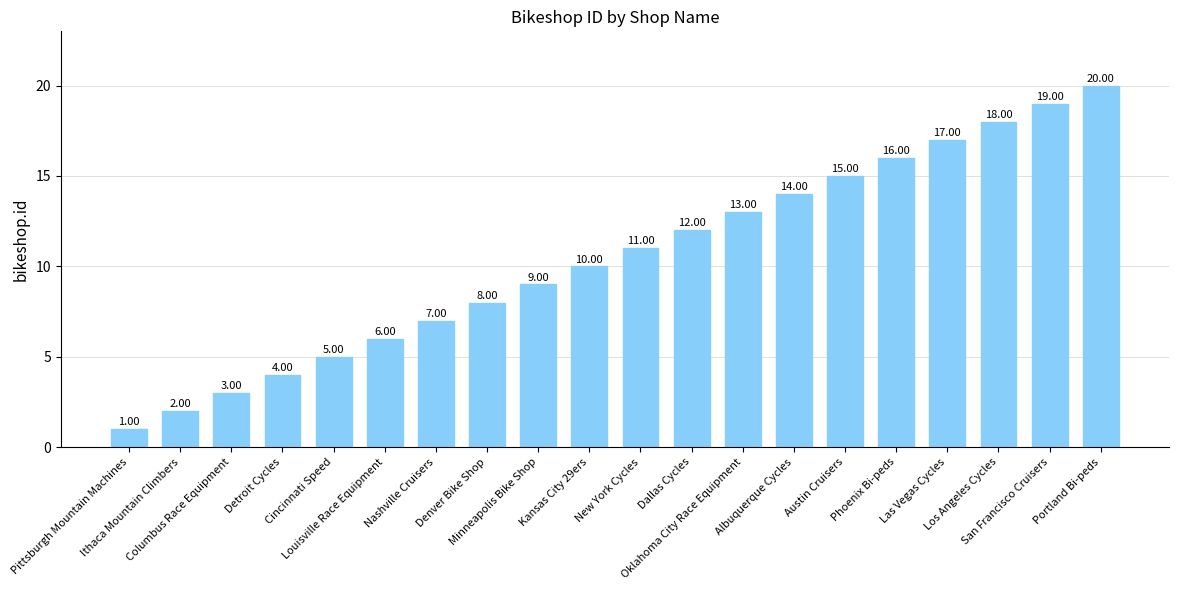

List the labels in order of value, largest first.

Portland Bi-peds, San Francisco Cruisers, Los Angeles Cycles, Las Vegas Cycles, Phoenix Bi-peds, Austin Cruisers, Albuquerque Cycles, Oklahoma City Race Equipment, Dallas Cycles, New York Cycles, Kansas City 29ers, Minneapolis Bike Shop, Denver Bike Shop, Nashville Cruisers, Louisville Race Equipment, Cincinnati Speed, Detroit Cycles, Columbus Race Equipment, Ithaca Mountain Climbers, Pittsburgh Mountain Machines